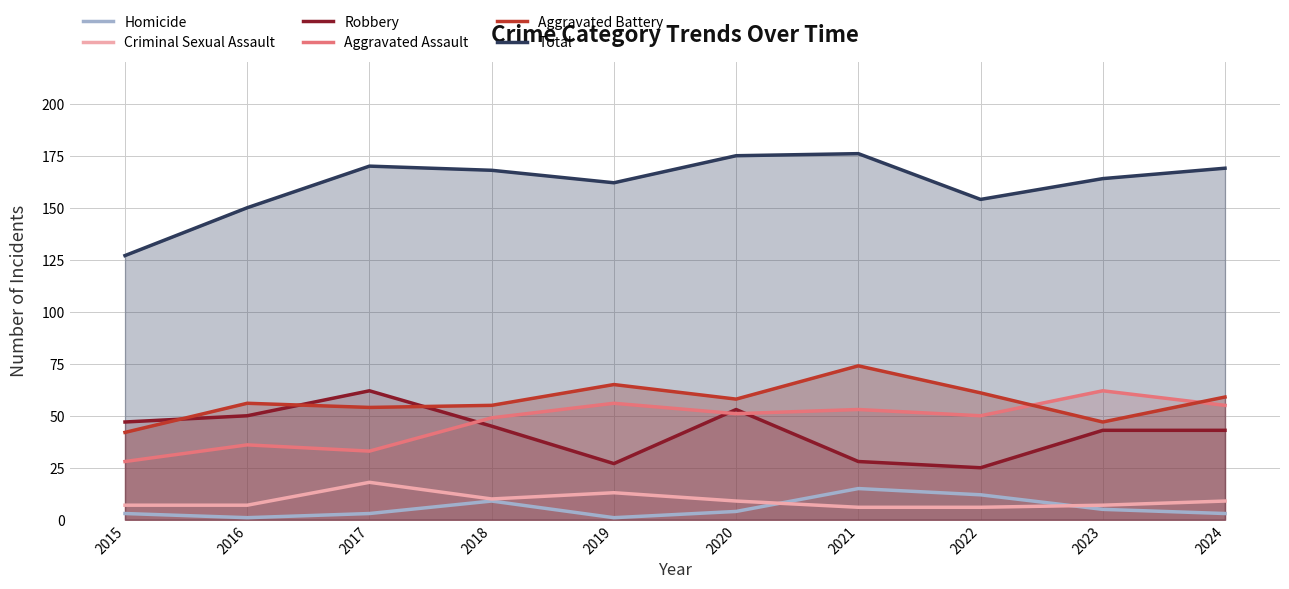

Where is the first local minimum for Total?

2019